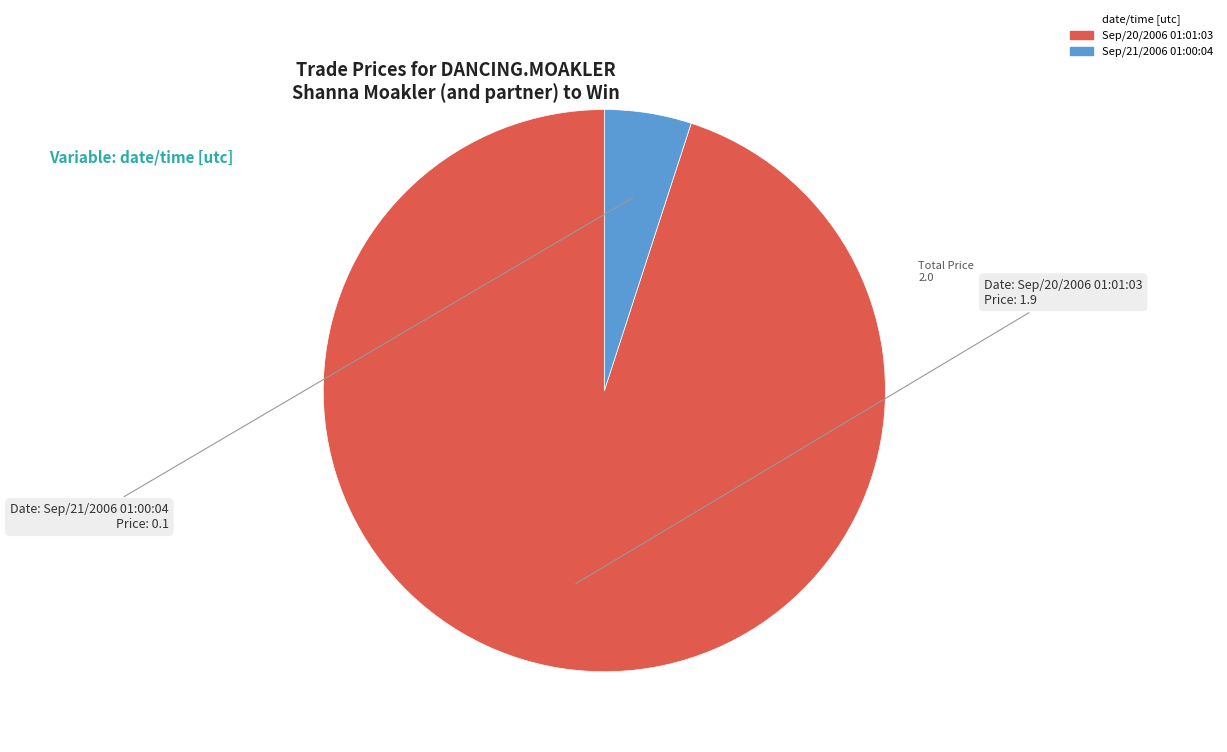

Which category accounts for the majority?

Sep/20/2006 01:01:03